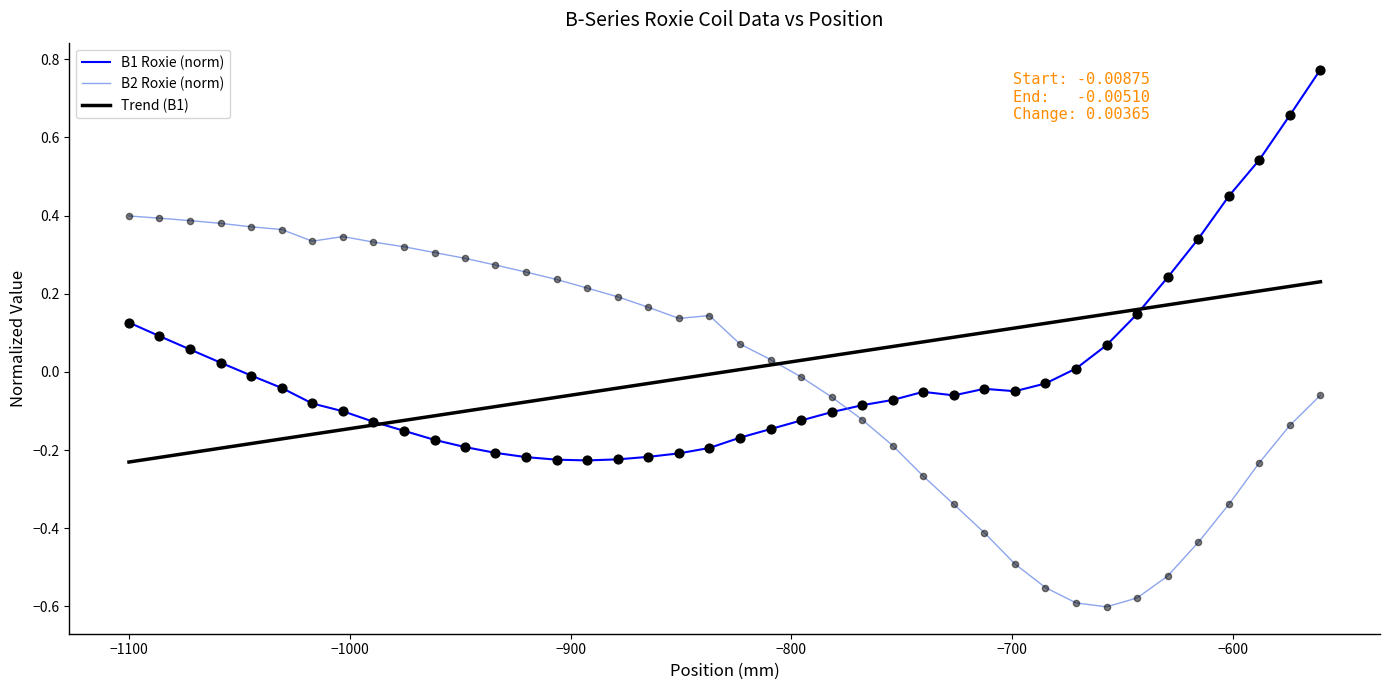

After their last crossing, which series has the higher values: B2 Roxie (norm) or B1 Roxie (norm)?

B1 Roxie (norm)